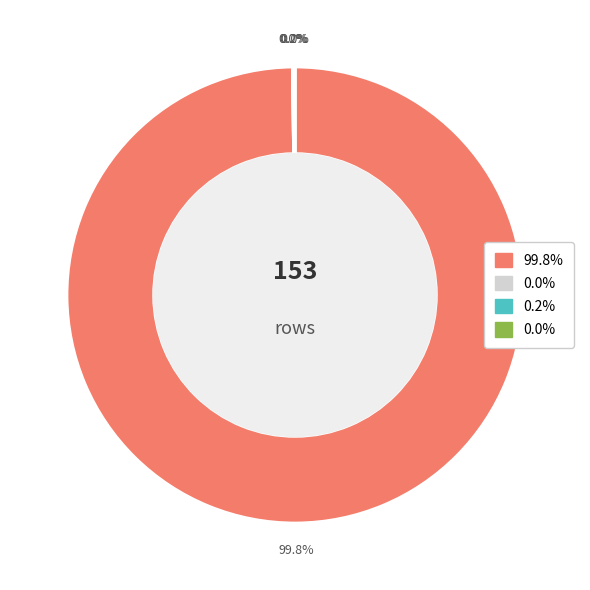

To the nearest percent, what is the difference between the largest and smallest slice percentages?

100%